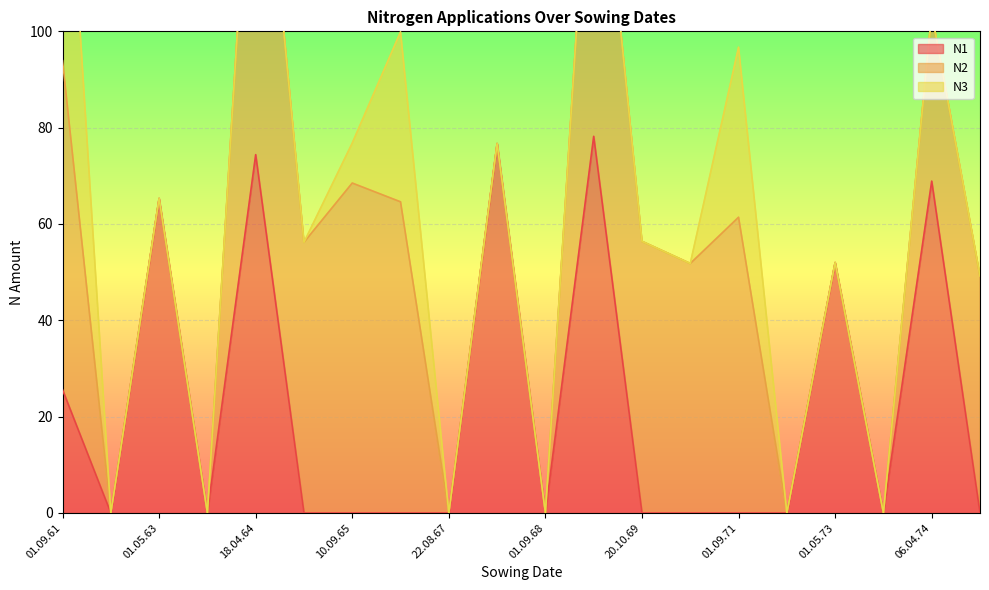

What is the greatest value displayed?

86.5